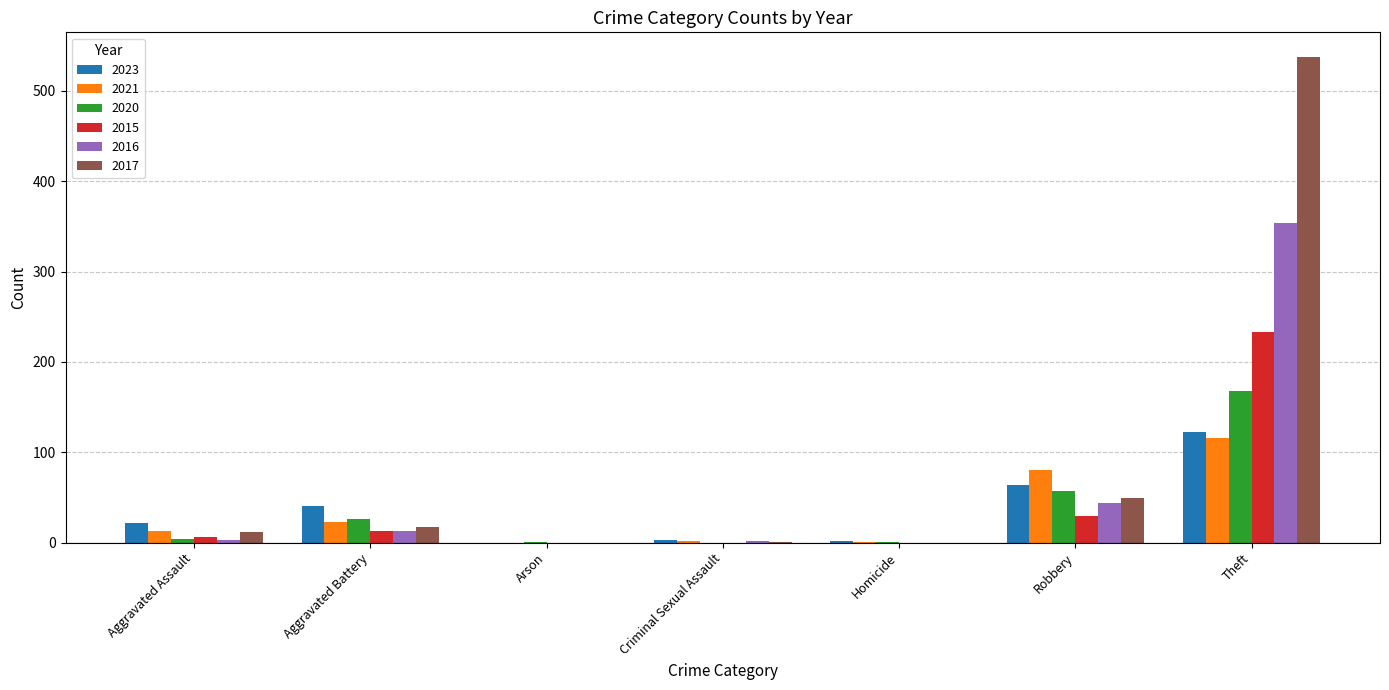

What is the average value of the 2020 series?

37